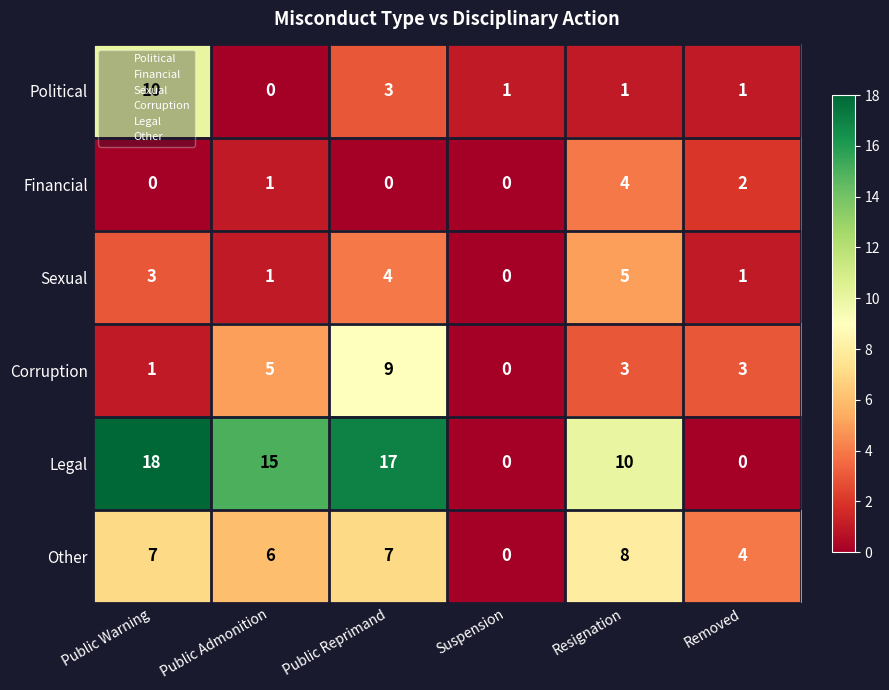

At which label does Corruption first exceed 3?

Public Admonition